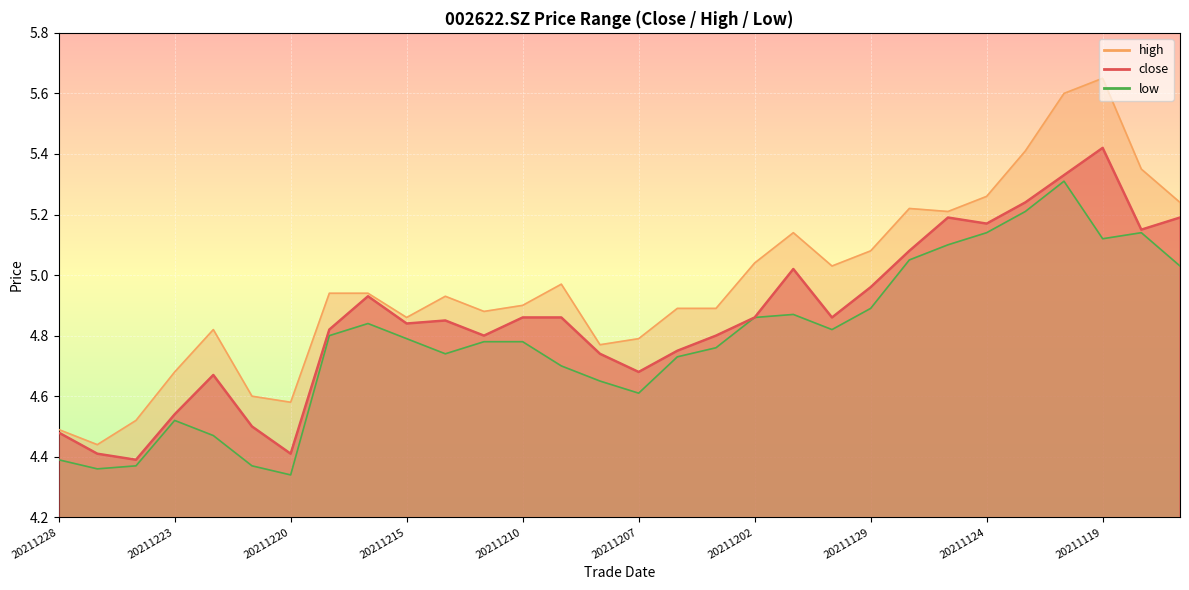

At which category does the chart reach its minimum across all series?

20211220